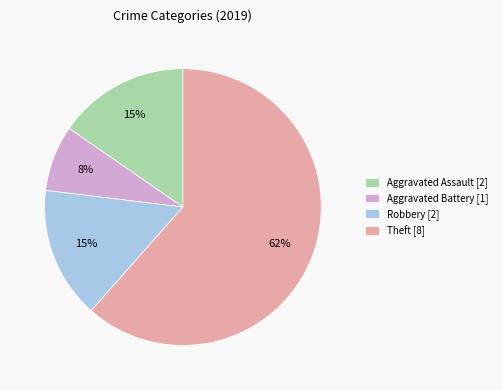

Approximately how many times larger is the value at Aggravated Battery [1] compared to Robbery [2]?

0.5